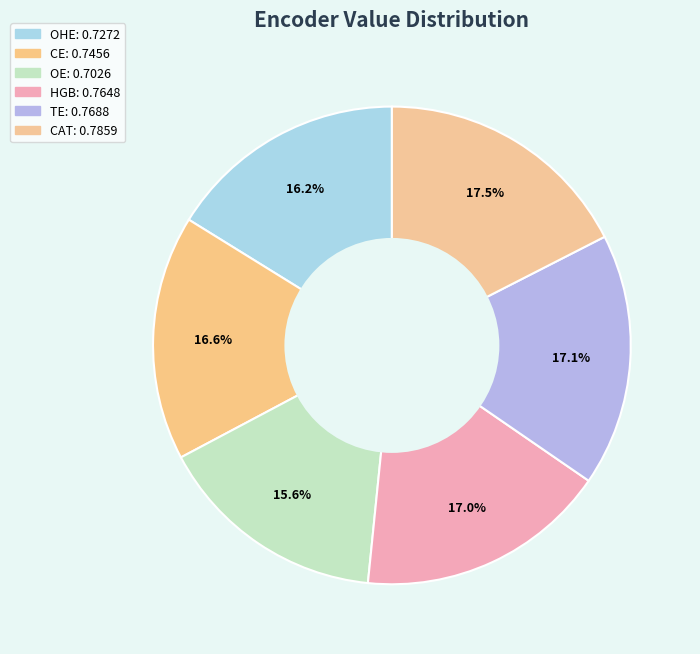

The OHE slice represents 25% of the pie. True or false?

False